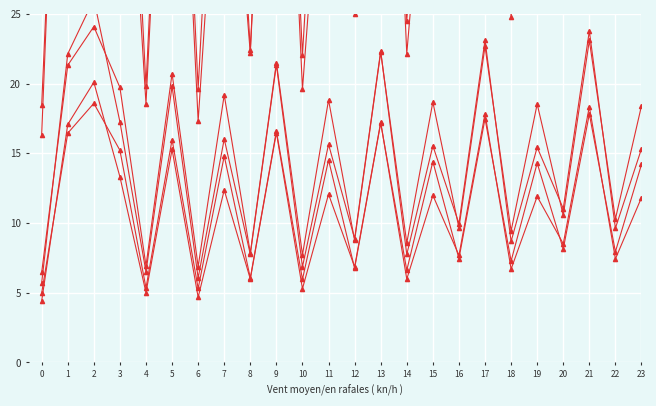

What is the sum of all col_3 values?

143.3